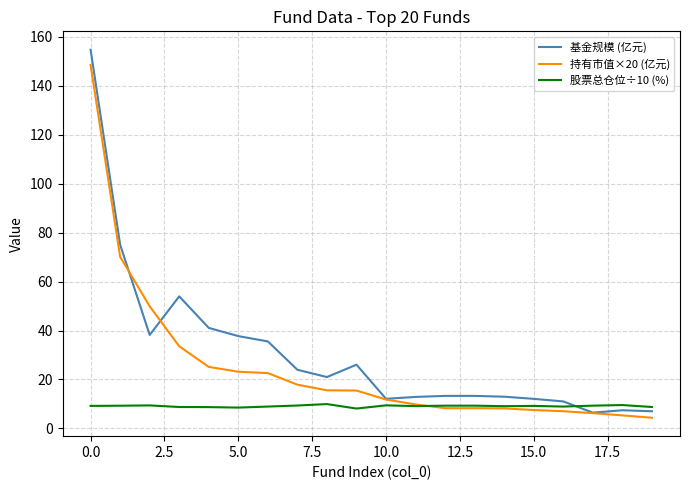

Rank the series by their average value, from lowest to highest.

股票总仓位÷10 (%), 持有市值×20 (亿元), 基金规模 (亿元)